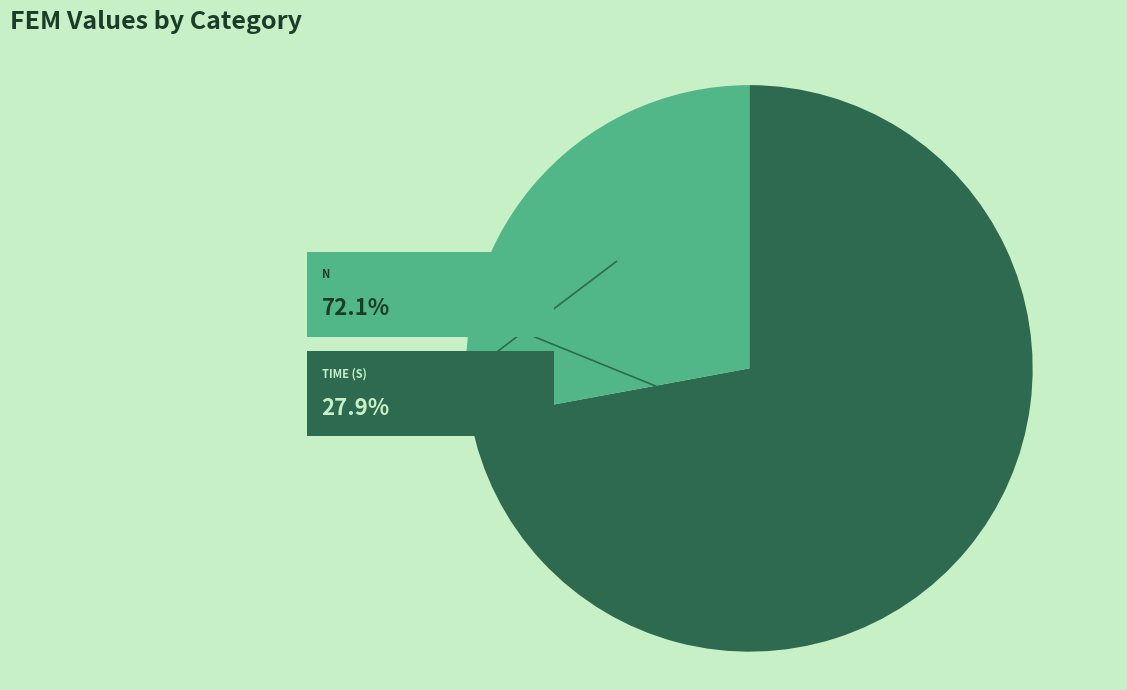

How many slices are in this pie chart?

2